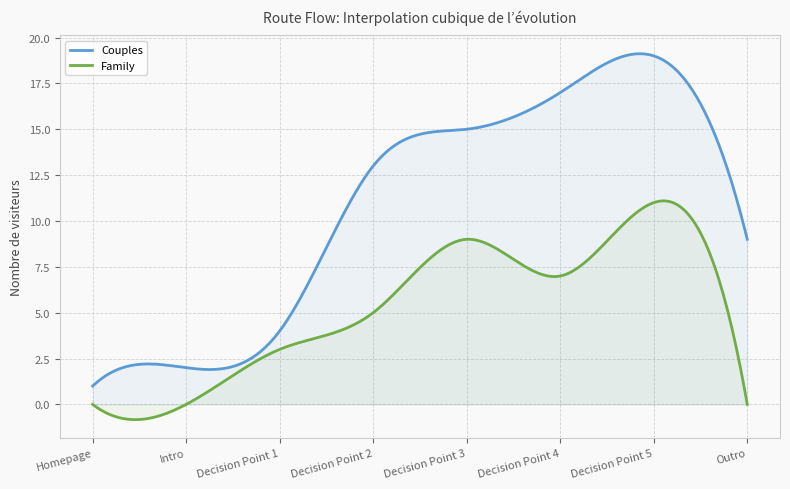

True or false: Family and Couples intersect in this chart.

False